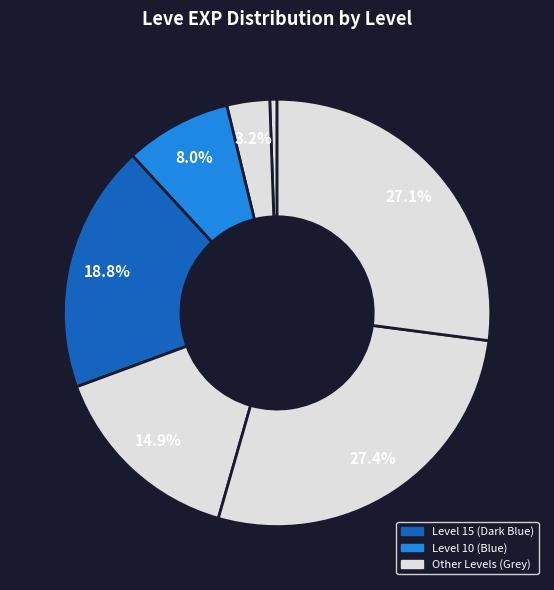

How many slices are in this pie chart?

7